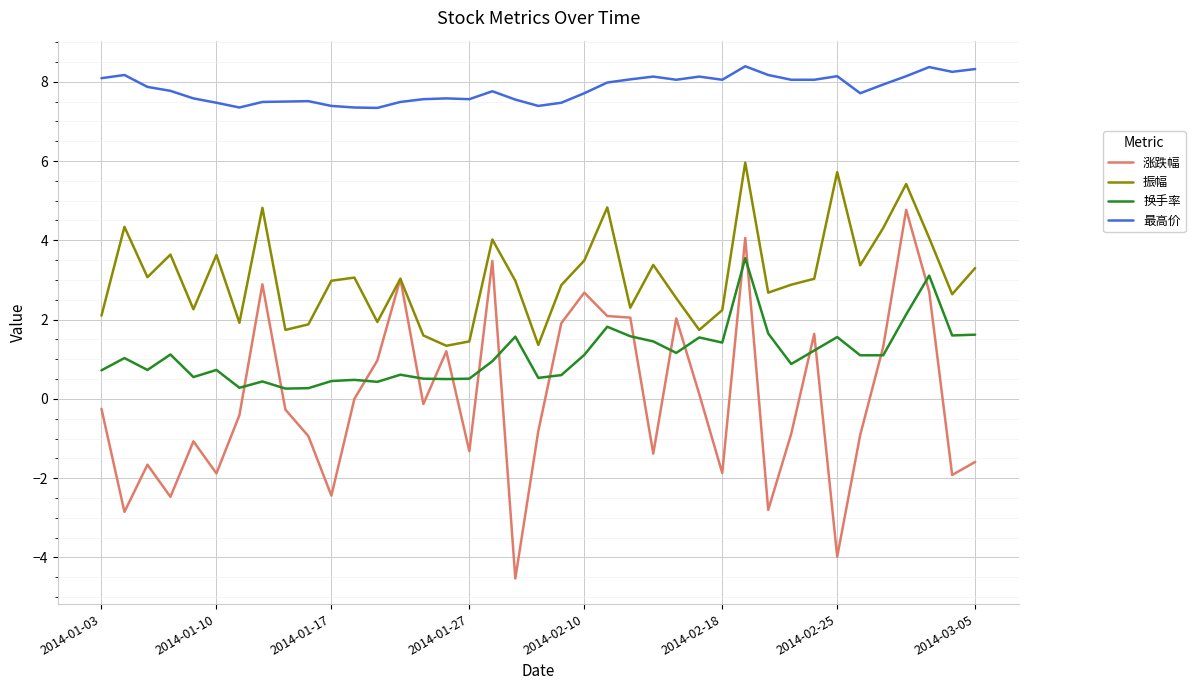

Which series has the largest range (max minus min)?

涨跌幅